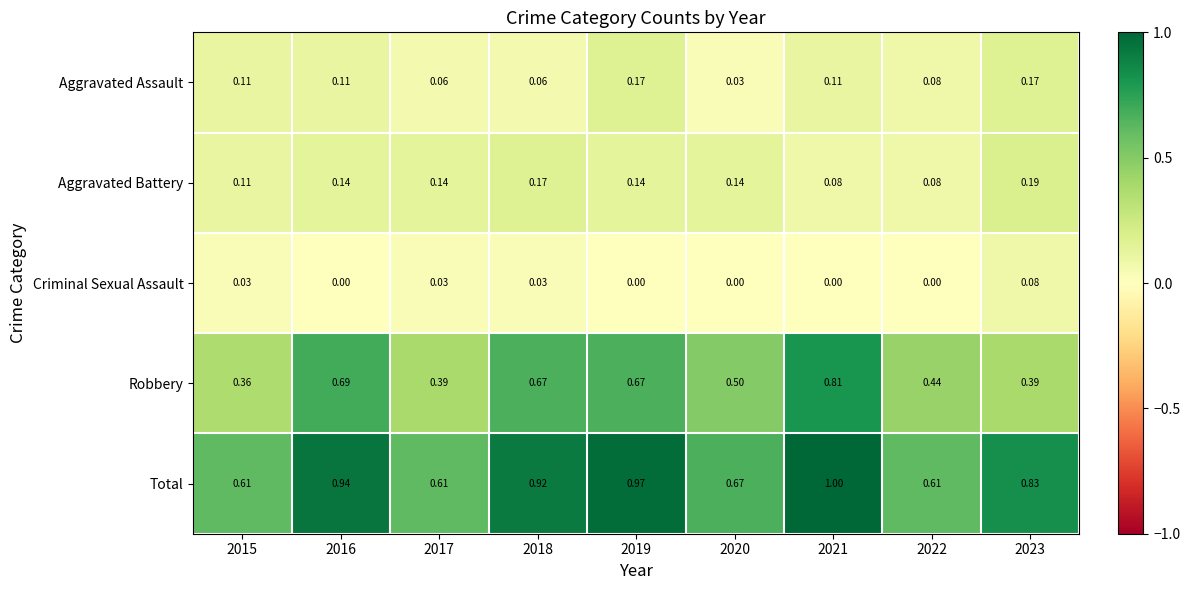

Between 2016 and 2021, which series saw the biggest shift?

Robbery